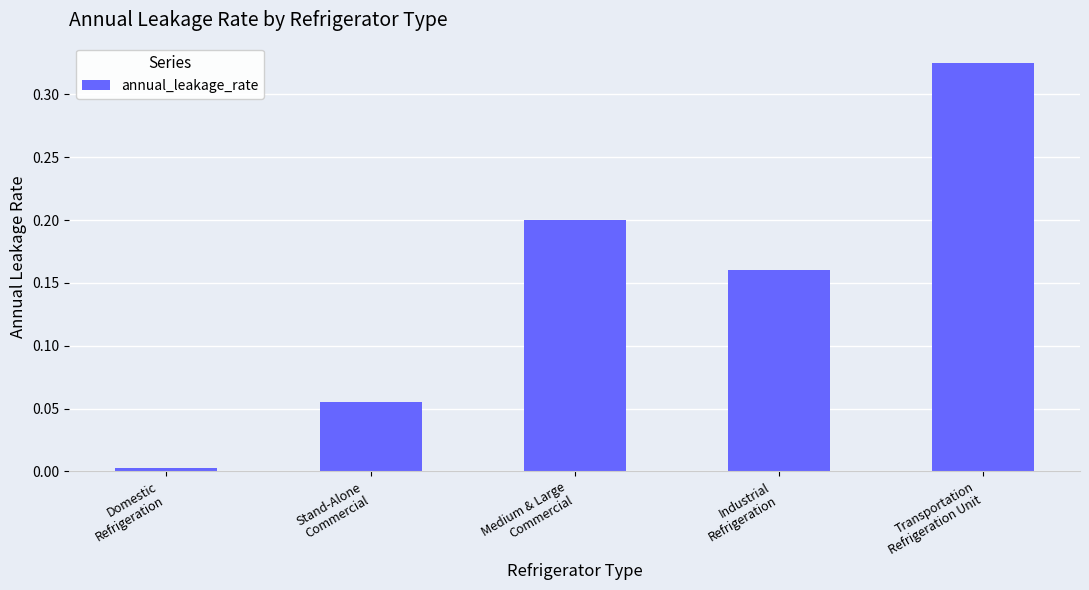

List the labels in order of value, largest first.

Transportation
Refrigeration Unit, Medium & Large
Commercial, Industrial
Refrigeration, Stand-Alone
Commercial, Domestic
Refrigeration